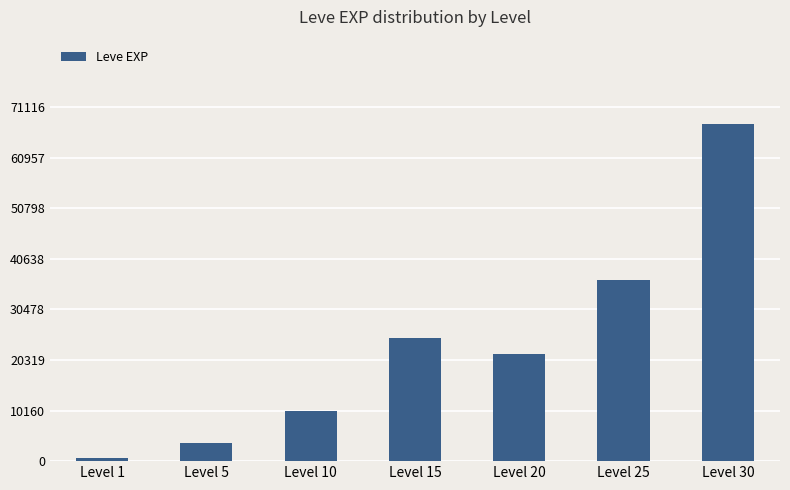

True or false: the data shows 37471 at Level 20.

False